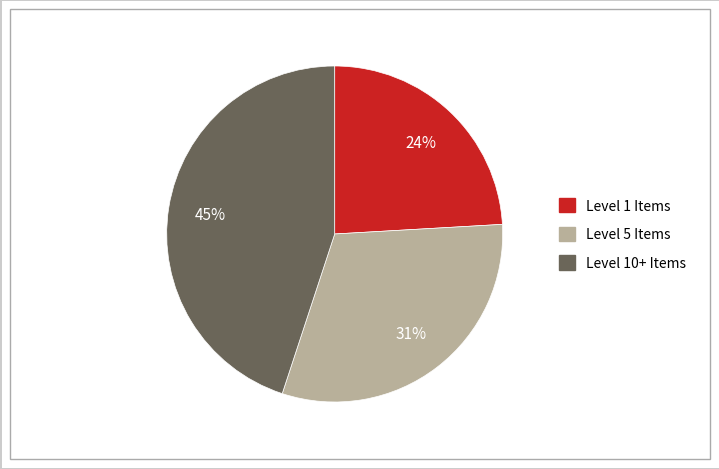

Is there a majority slice in this chart?

No